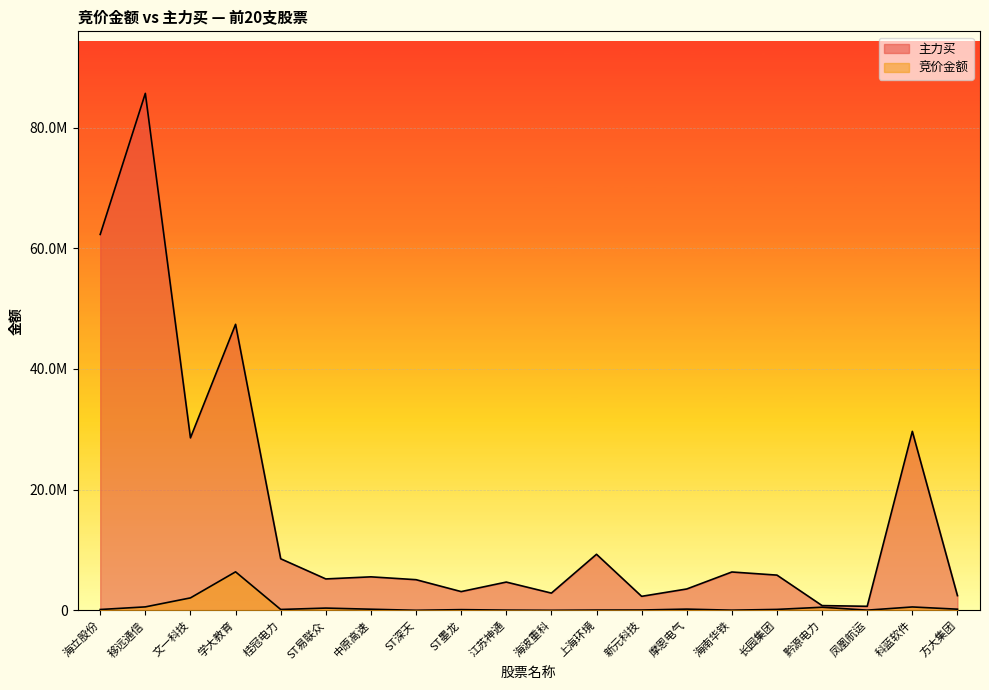

What is the label of the 5th point from the right?

长园集团